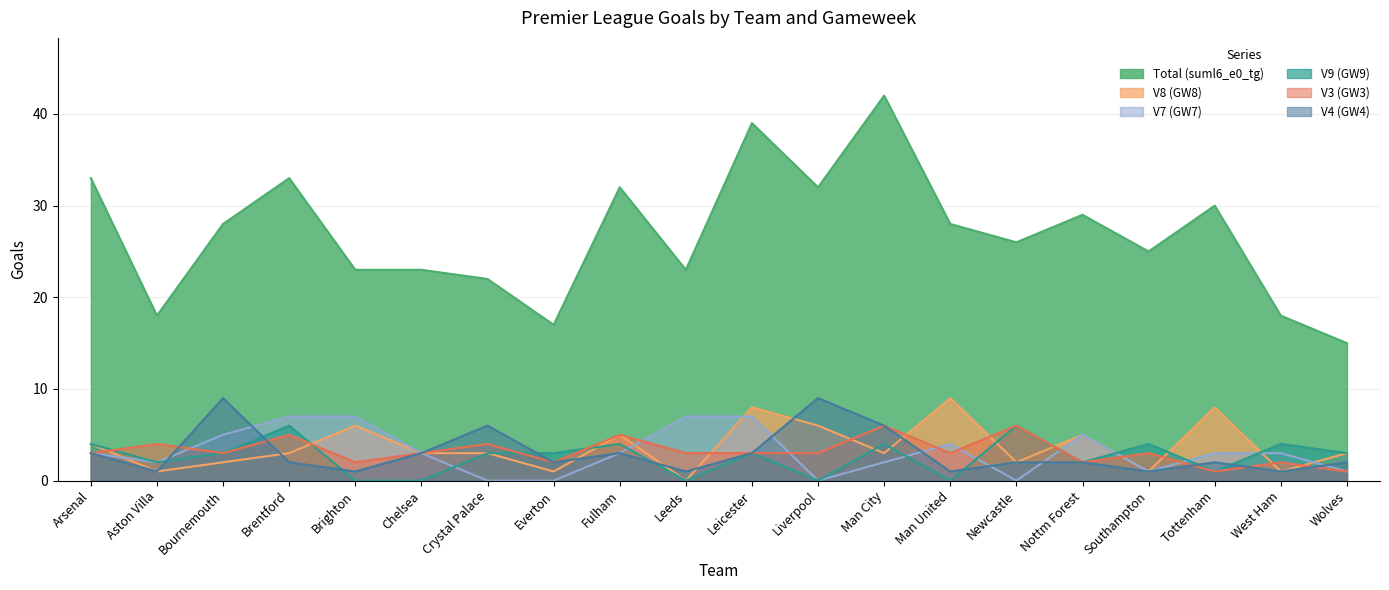

What is the average value of the V3 (GW3) series?

3